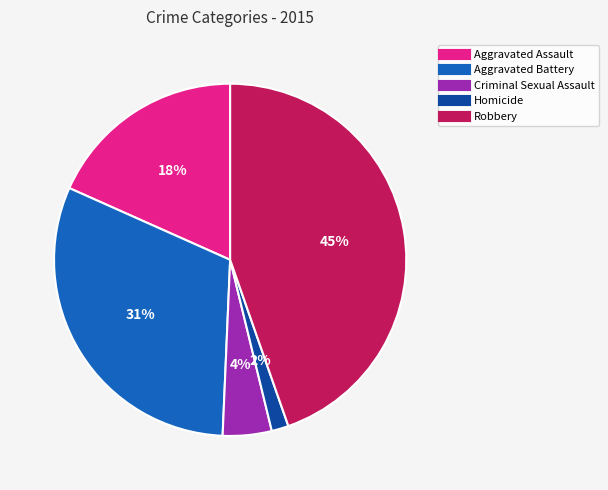

Is there any slice that represents more than half of the pie?

No